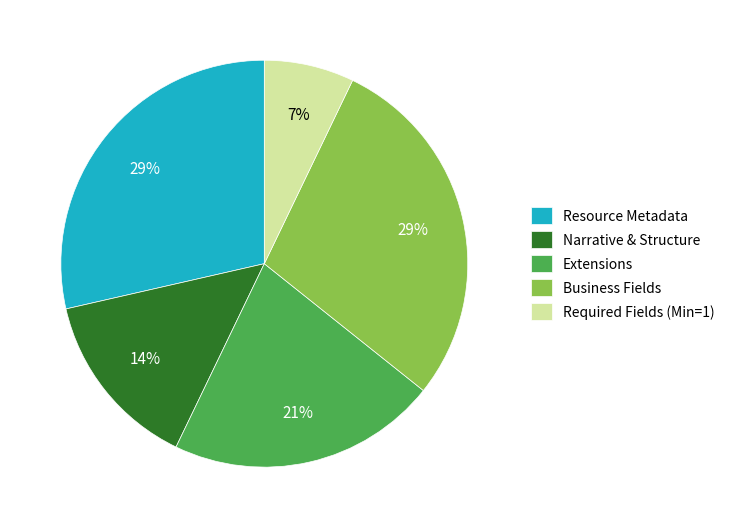

Is Extensions the majority of the pie?

No